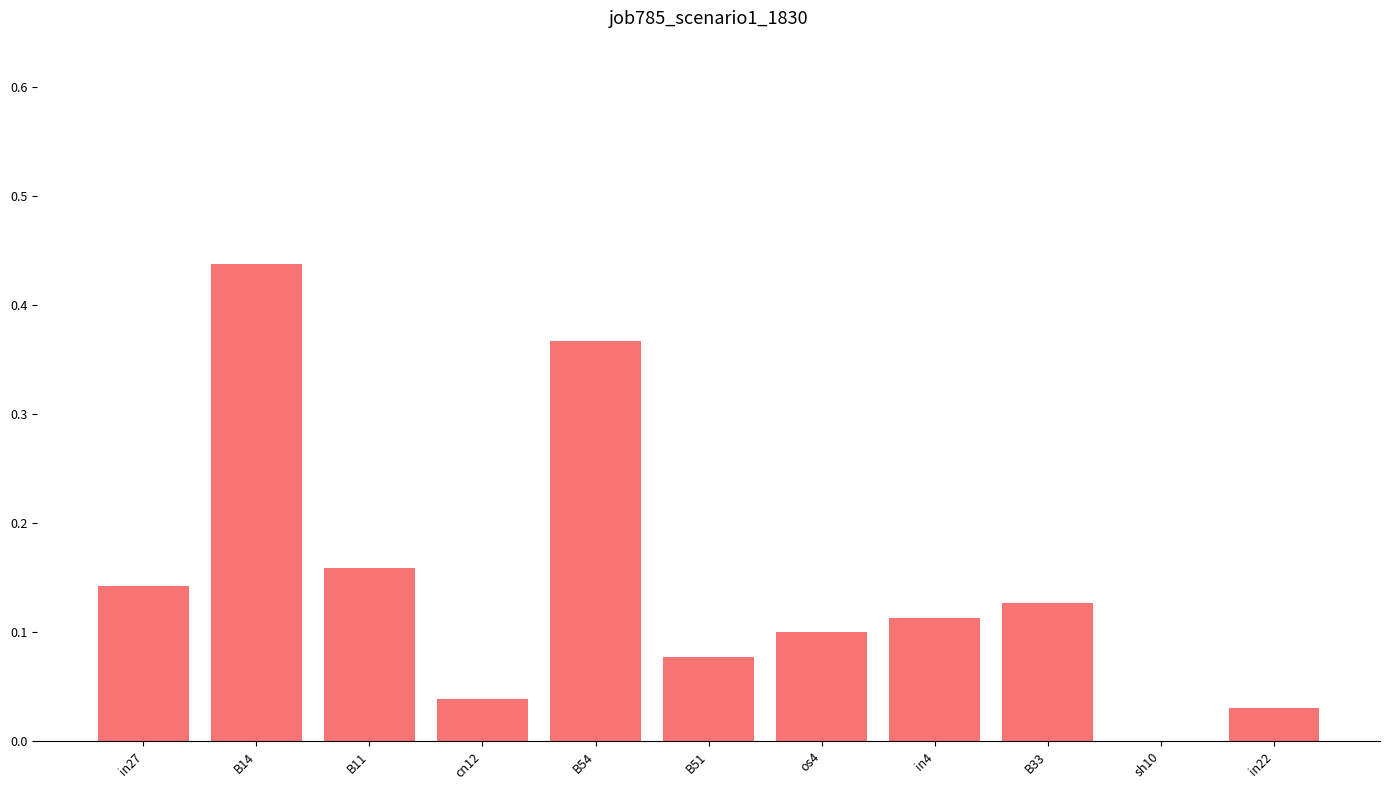

Which has a higher value, in4 or B14?

B14